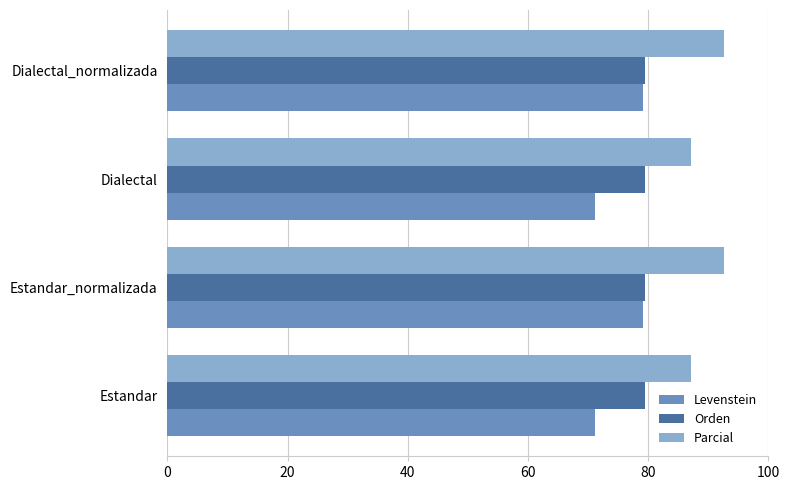

How many categories are shown in the chart?

4